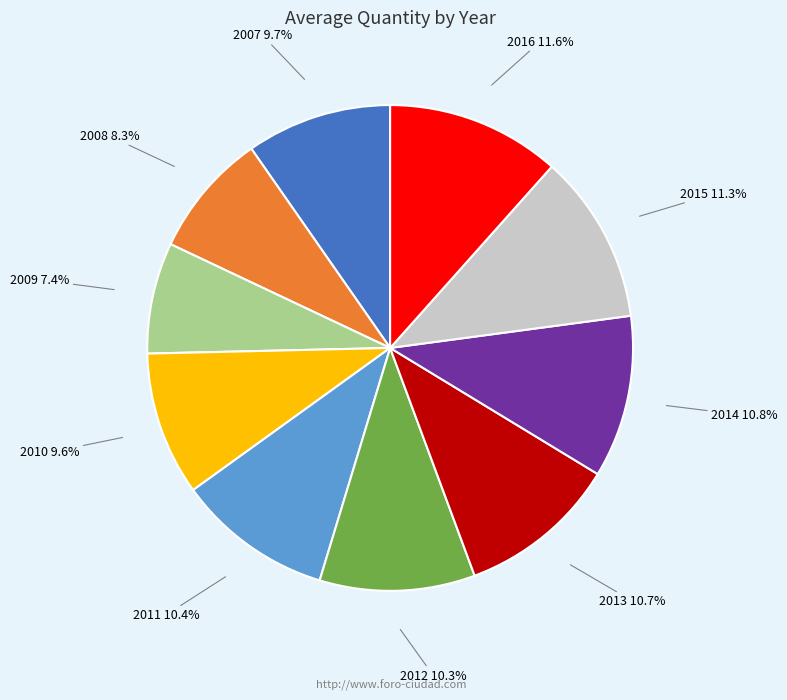

Do 2009 and 2015 together represent more than half of the pie?

No